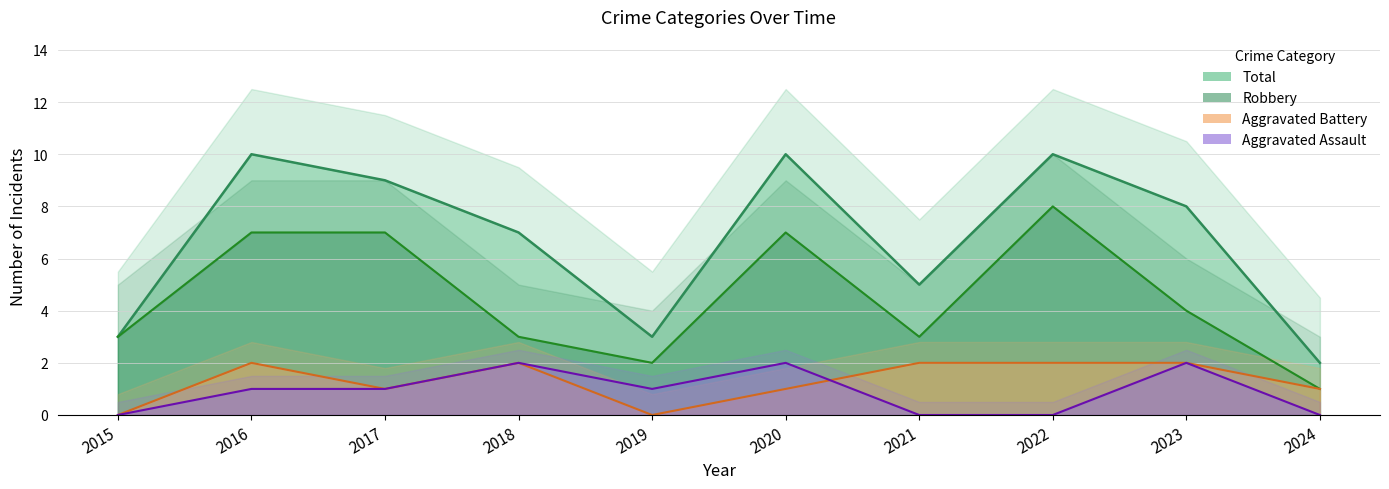

What is the maximum value for Robbery?

8